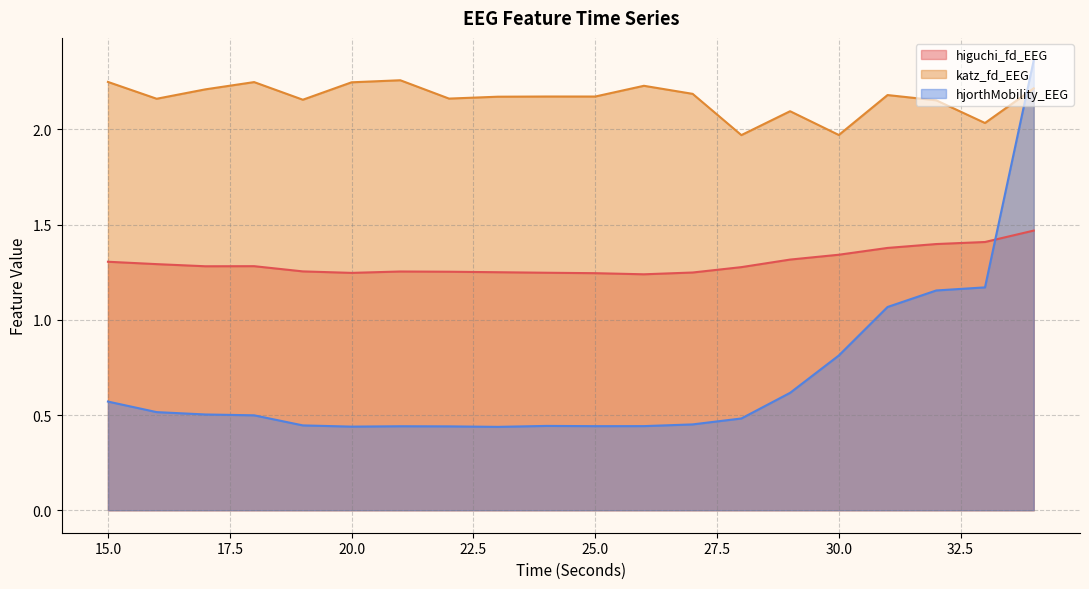

Reading left to right, list all the values displayed in this chart.

higuchi_fd_EEG: 15=1.3	16=1.3	17=1.3	18=1.3	19=1.3	20=1.2	21=1.3	22=1.3	23=1.3	24=1.2	25=1.2	26=1.2	27=1.2	28=1.3	29=1.3	30=1.3	31=1.4	32=1.4	33=1.4	34=1.5
katz_fd_EEG: 15=2.2	16=2.2	17=2.2	18=2.2	19=2.2	20=2.2	21=2.3	22=2.2	23=2.2	24=2.2	25=2.2	26=2.2	27=2.2	28=2.0	29=2.1	30=2.0	31=2.2	32=2.2	33=2.0	34=2.2
hjorthMobility_EEG: 15=0.6	16=0.5	17=0.5	18=0.5	19=0.4	20=0.4	21=0.4	22=0.4	23=0.4	24=0.4	25=0.4	26=0.4	27=0.5	28=0.5	29=0.6	30=0.8	31=1.1	32=1.2	33=1.2	34=2.4